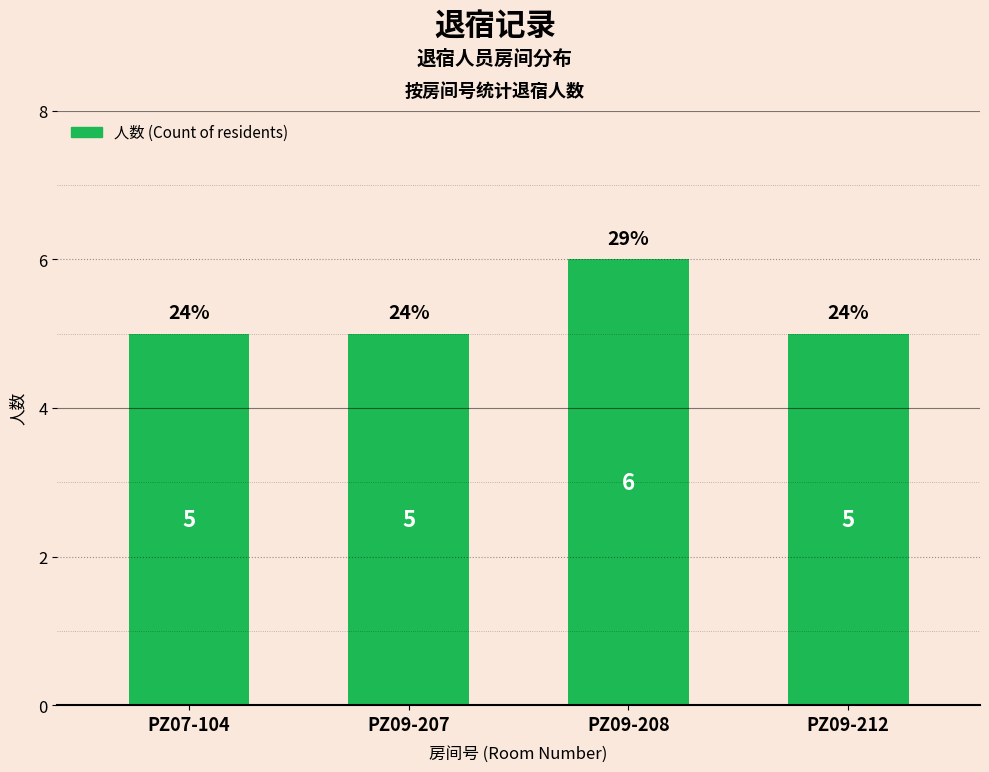

Reading left to right, what are all the values shown in this chart?

5	5	6	5